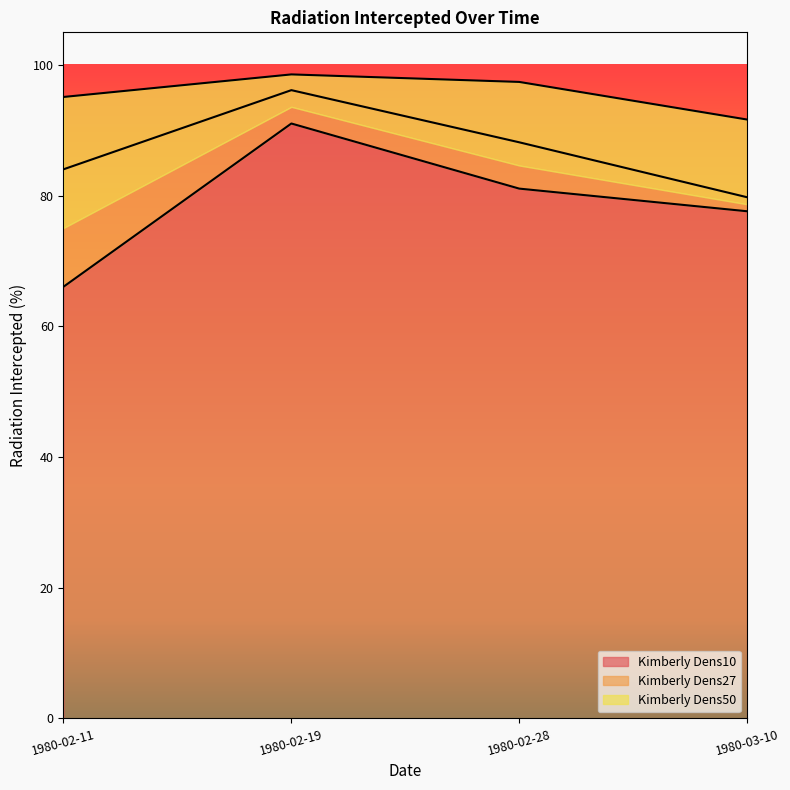

At how many categories does at least one series exceed 91?

4